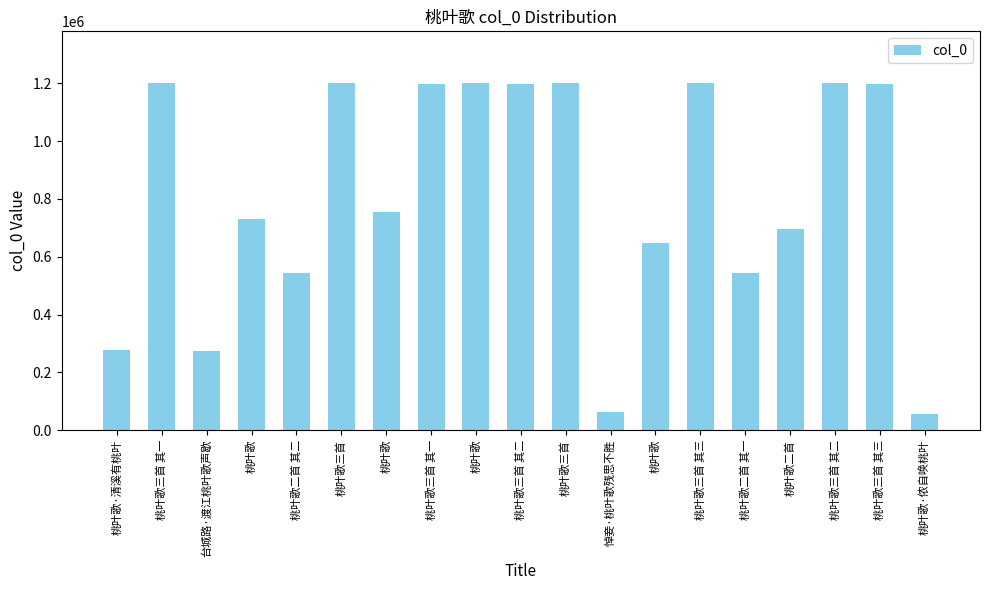

Count the number of categories in the chart.

19